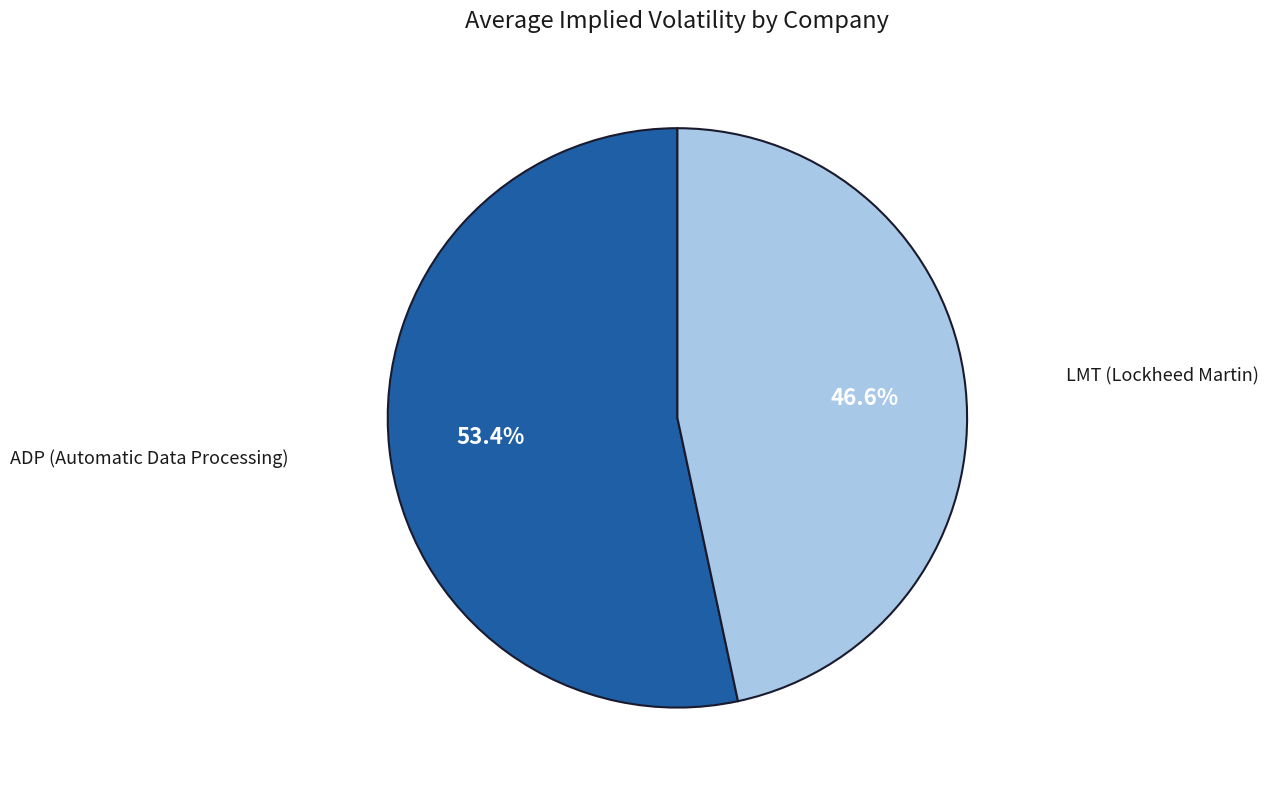

Which category accounts for the majority?

ADP (Automatic Data Processing)